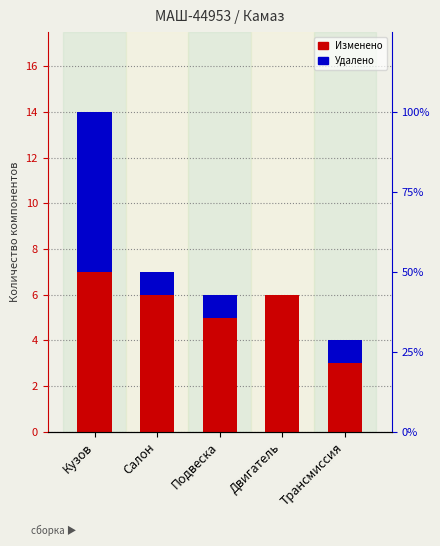

At which label does Изменено first exceed 6?

Кузов